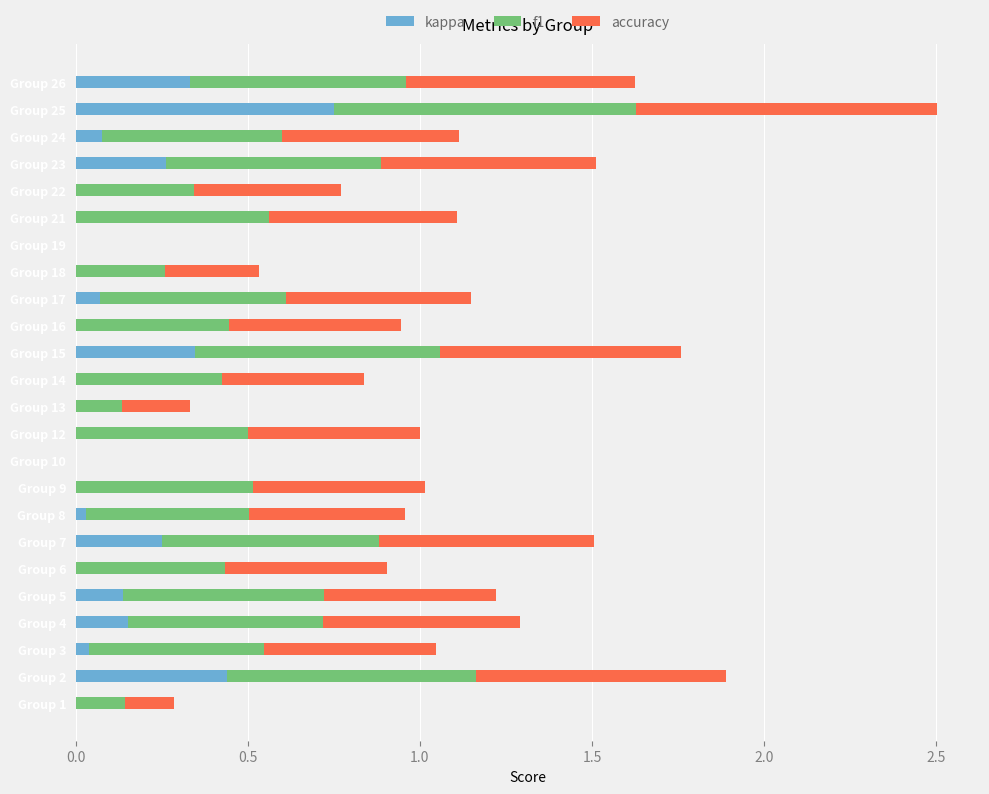

What is the total value across all series at Group 12?

1.0